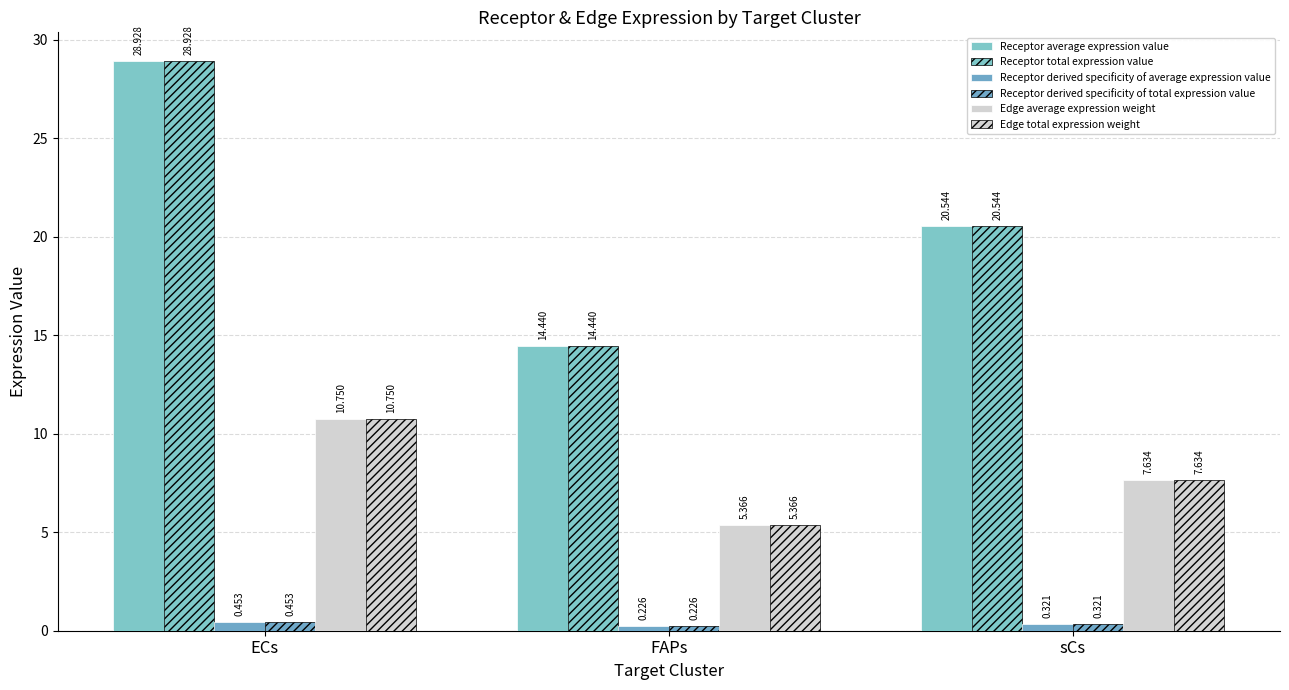

Which category has the highest value across all series?

ECs